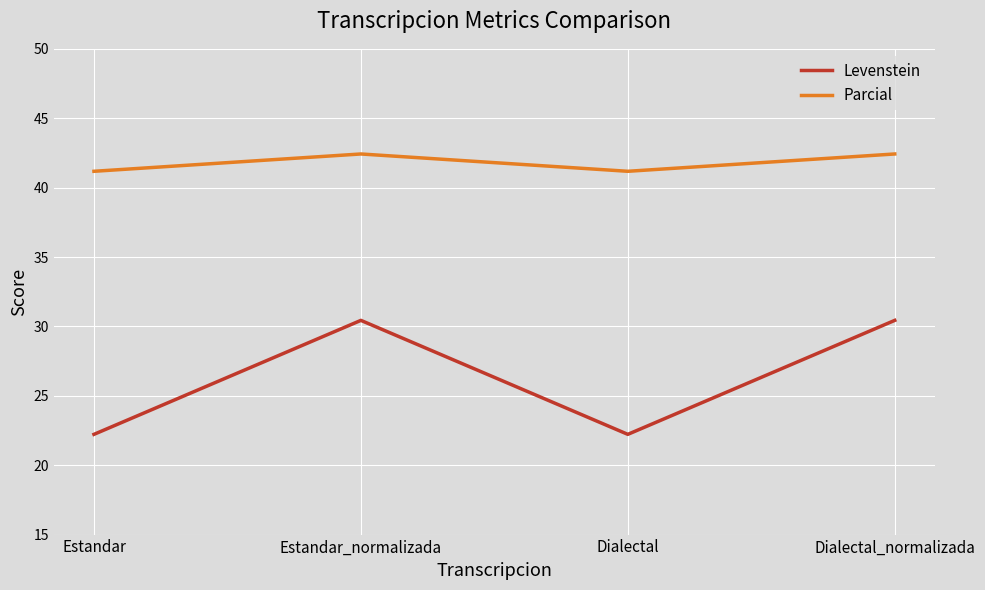

Does the chart have visible grid lines?

Yes